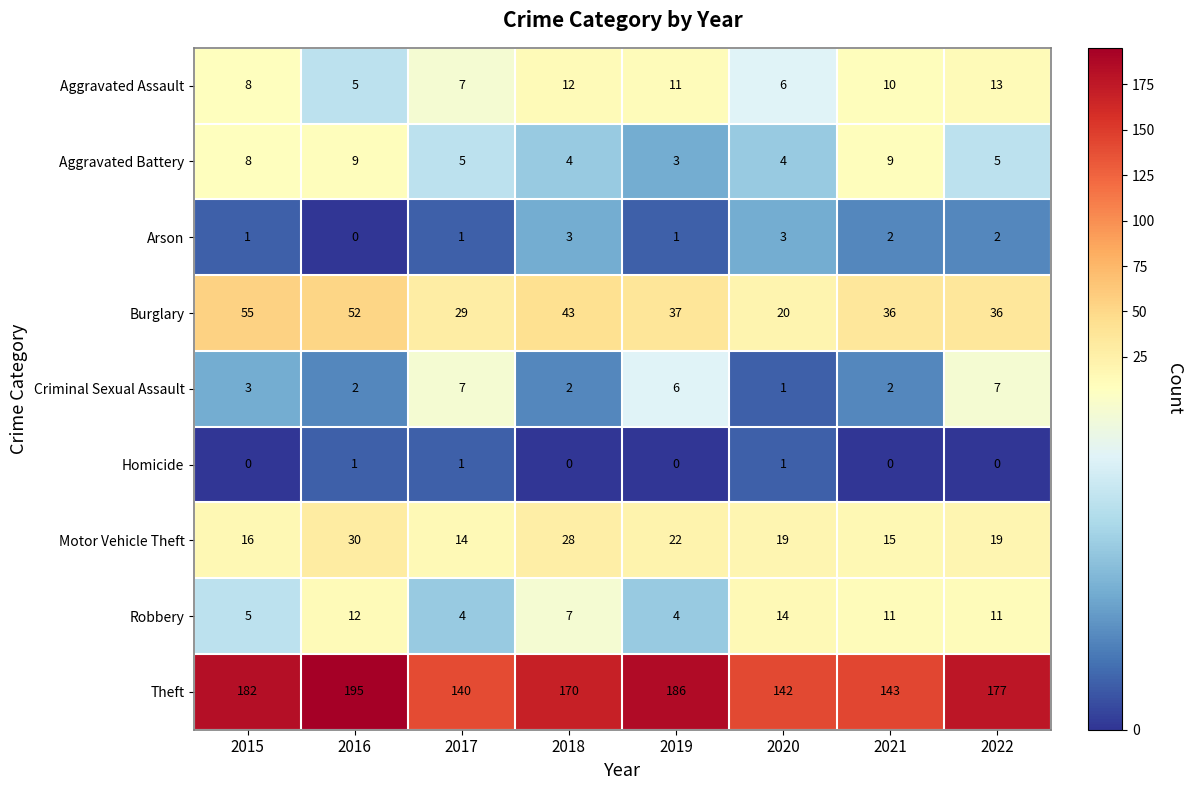

Which category has the highest value across all series?

2016